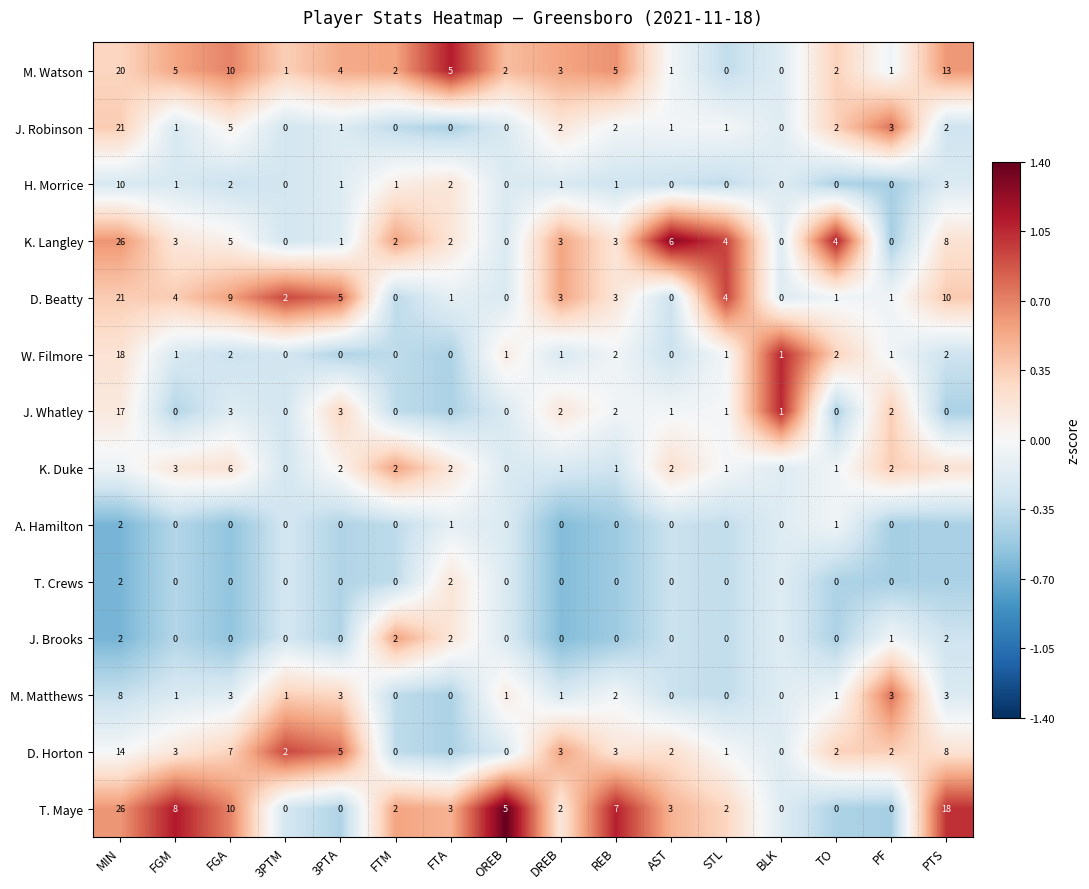

At which category is the sum across all series the highest?

MIN